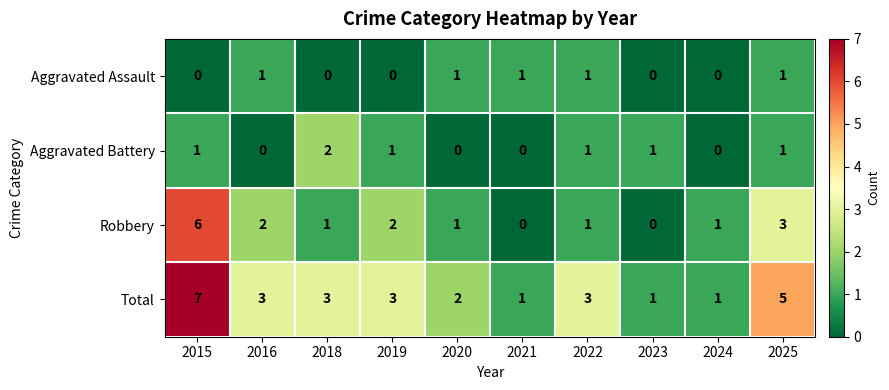

At which label does Total first exceed 3?

2015